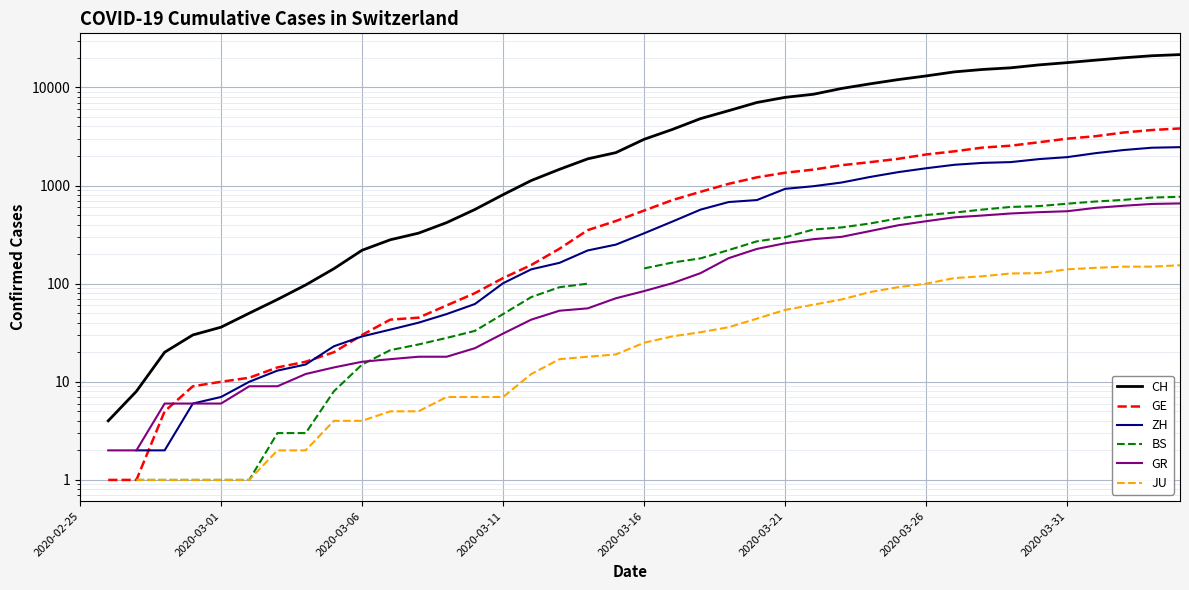

True or false: GR and ZH cross at least once.

False